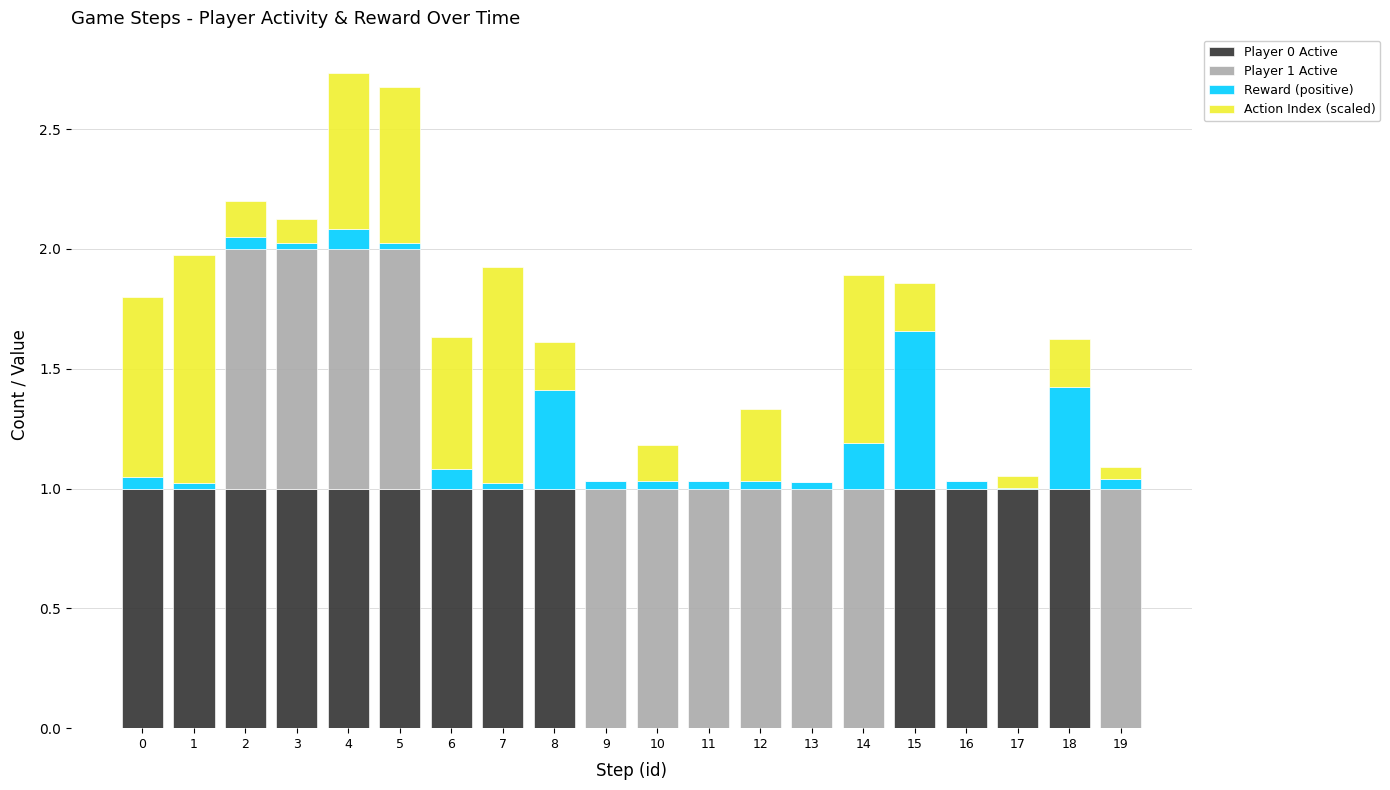

Is it true that Player 0 Active equals 1.0 at 17?

True